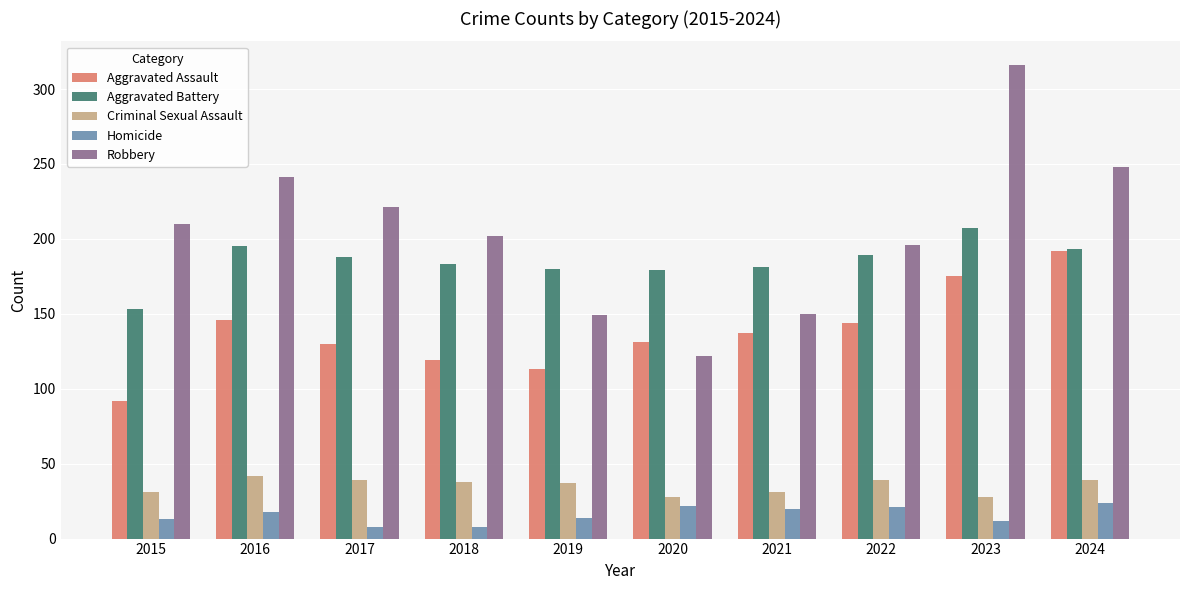

At which label does Robbery reach its peak?

2023